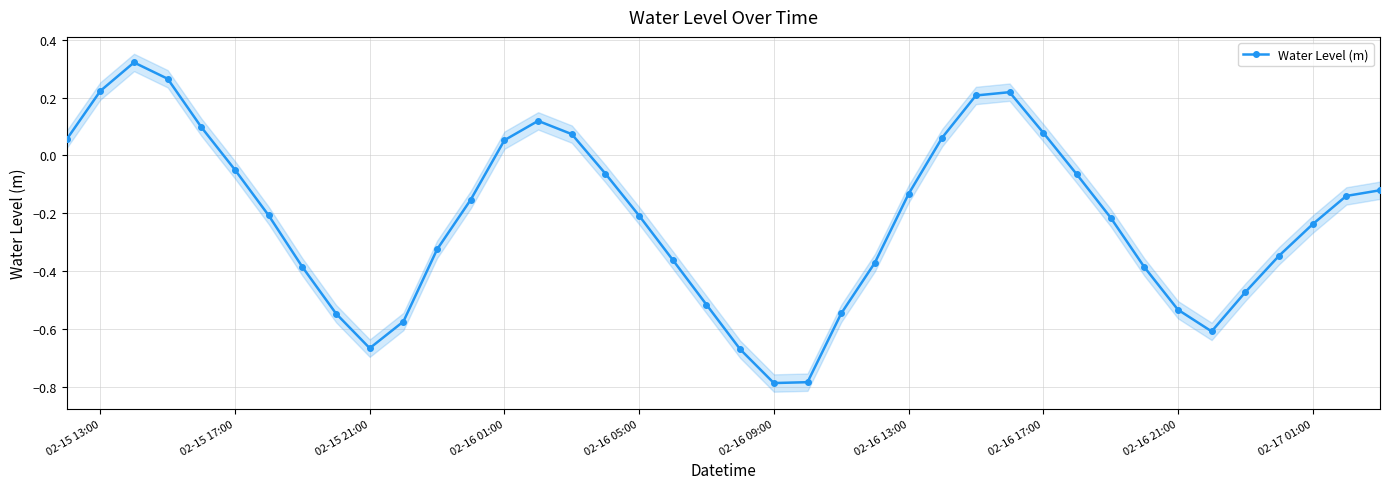

Reading left to right, what are all the values shown in this chart?

0.1	0.2	0.3	0.3	0.1	-0.1	-0.2	-0.4	-0.5	-0.7	-0.6	-0.3	-0.2	0.1	0.1	0.1	-0.1	-0.2	-0.4	-0.5	-0.7	-0.8	-0.8	-0.5	-0.4	-0.1	0.1	0.2	0.2	0.1	-0.1	-0.2	-0.4	-0.5	-0.6	-0.5	-0.3	-0.2	-0.1	-0.1